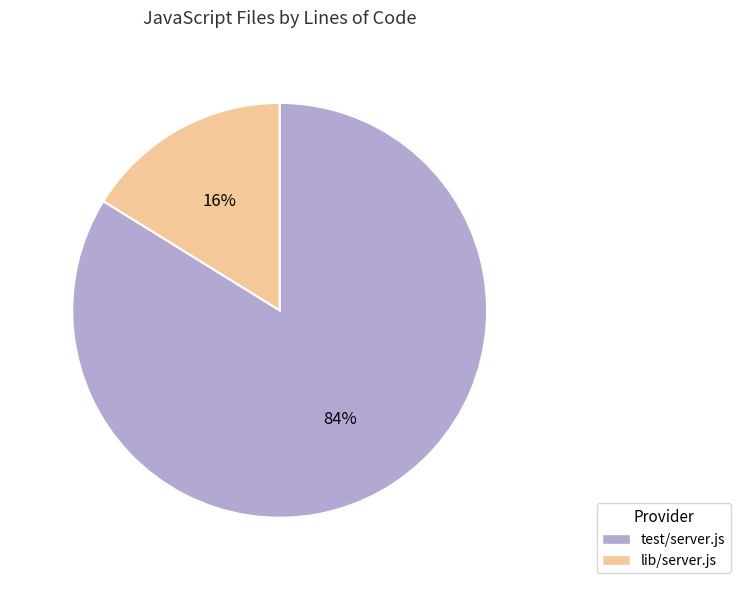

How many slices are in this pie chart?

2